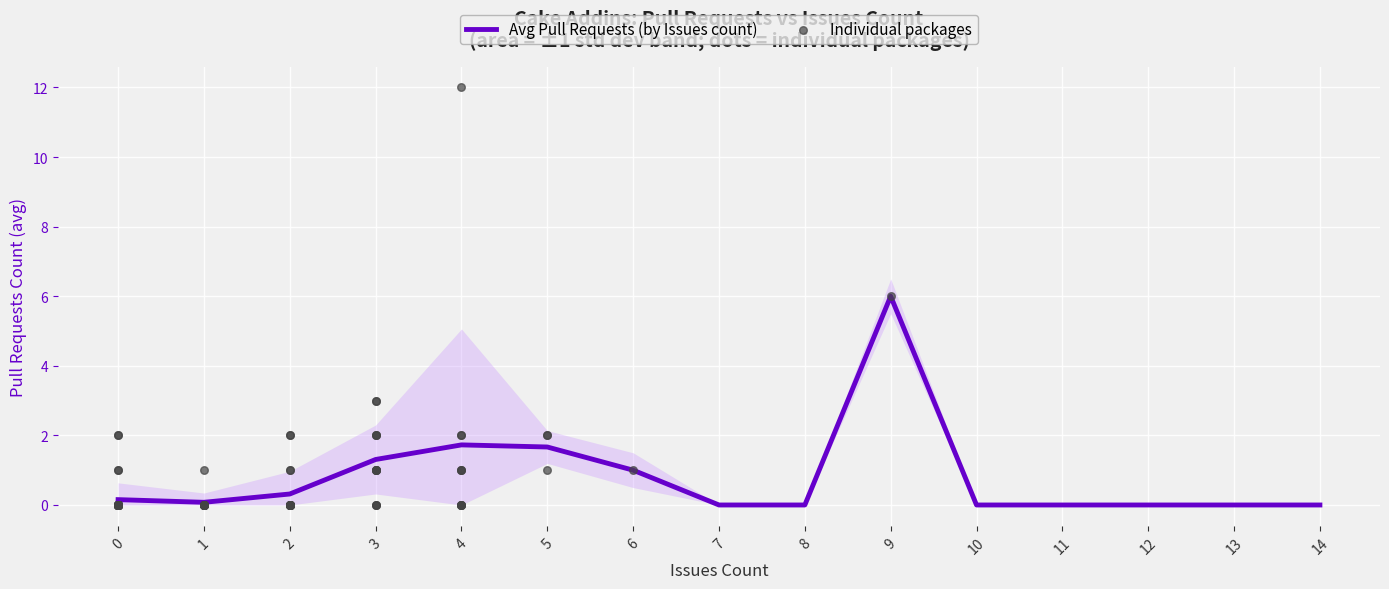

Which series has the widest spread of Y values?

pull_requests